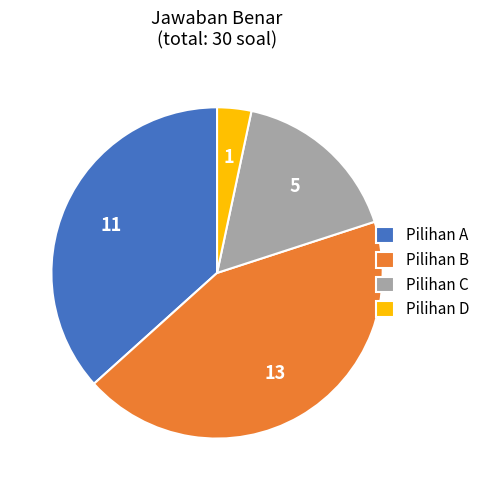

Does Pilihan B represent more than half of the total?

No